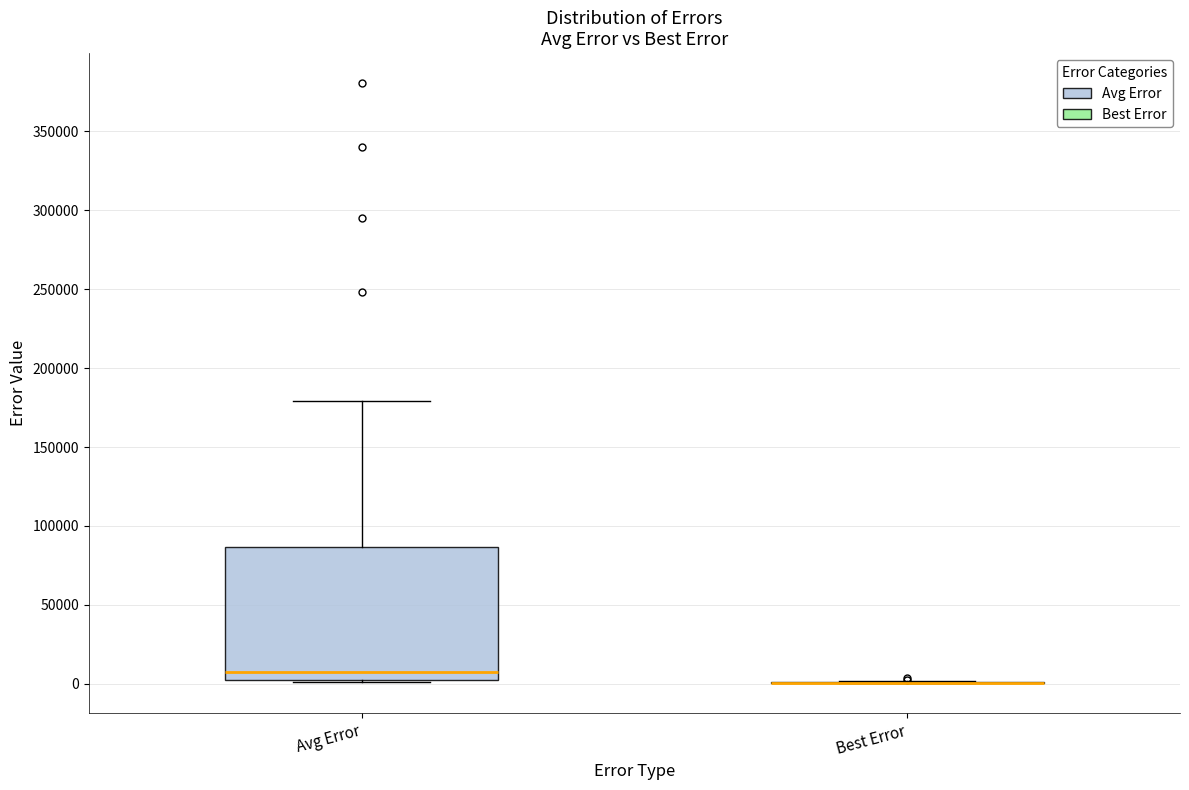

Where is the lower edge of the box for Avg Error on the y-axis? The values are not printed on the chart, so give them approximately, as read against the axis.

5000